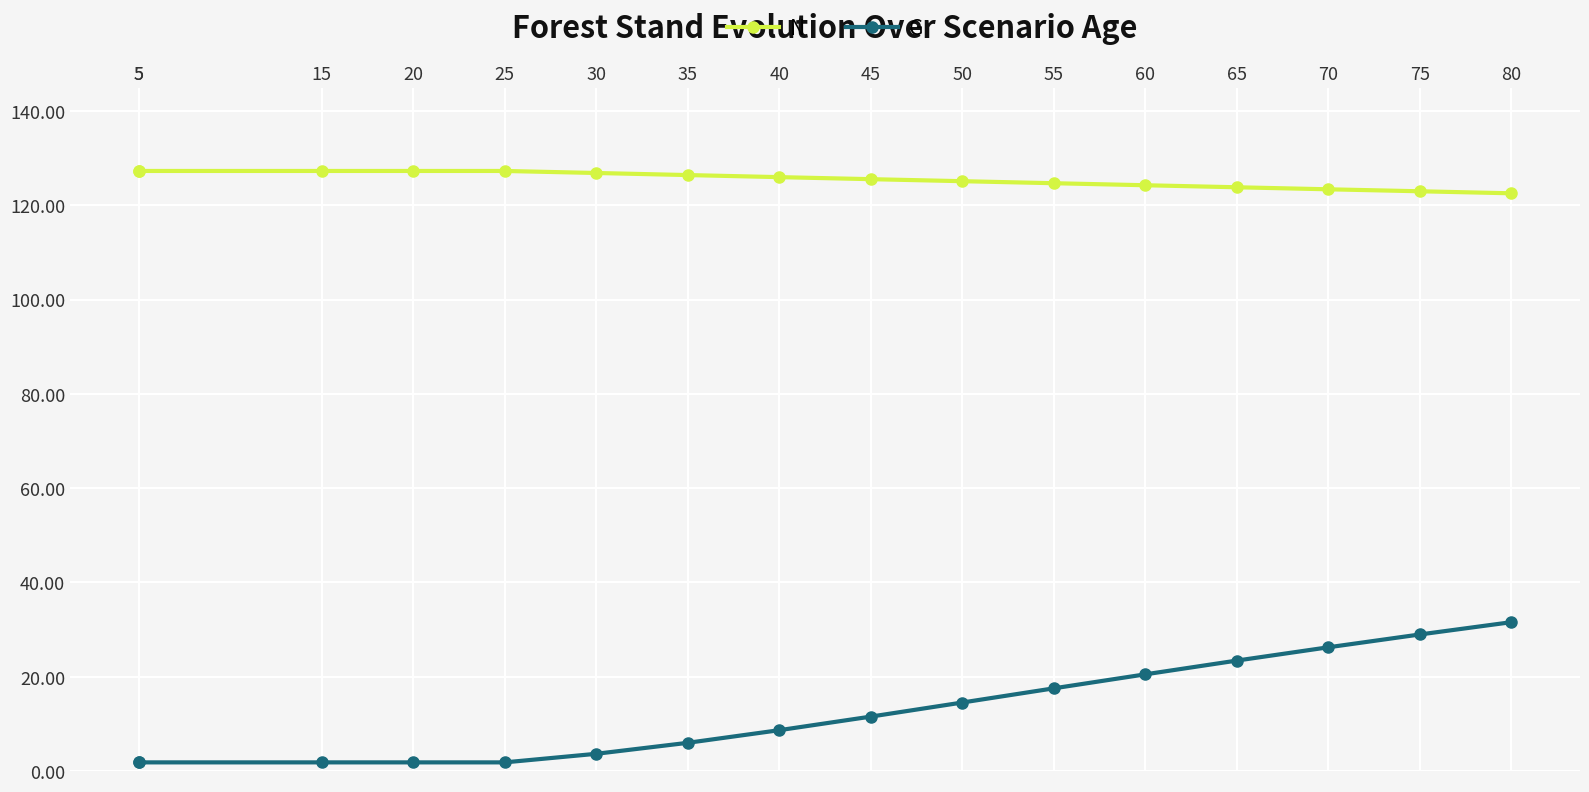

Rank the categories by G value from lowest to highest.

5, 5, 15, 20, 25, 30, 35, 40, 45, 50, 55, 60, 65, 70, 75, 80